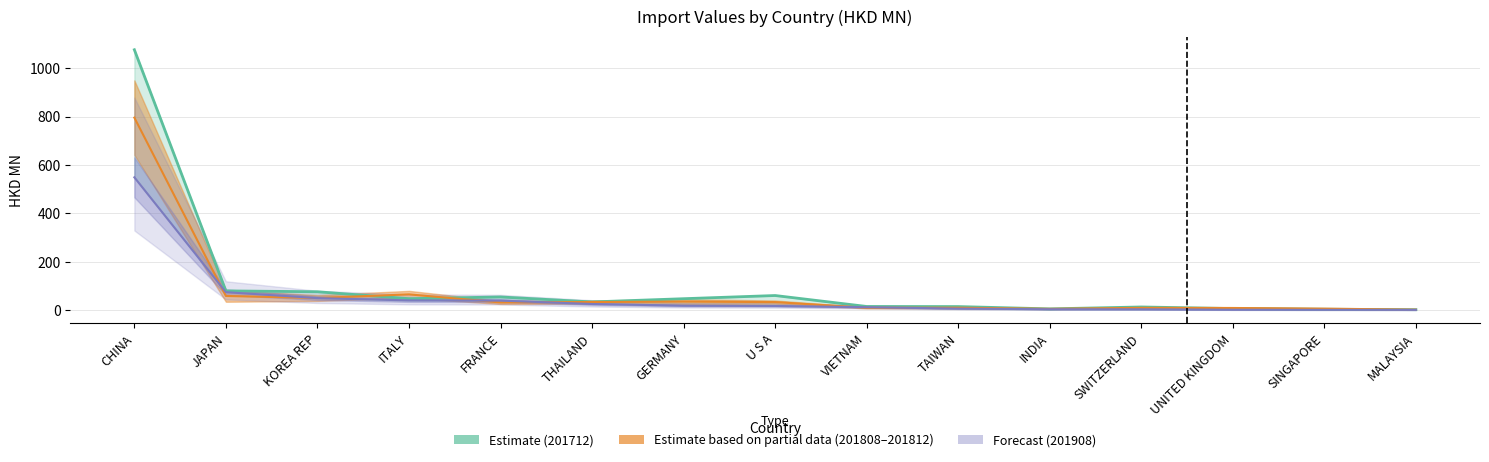

Between which two adjacent categories do 201812 and 201808 first intersect?

CHINA and JAPAN